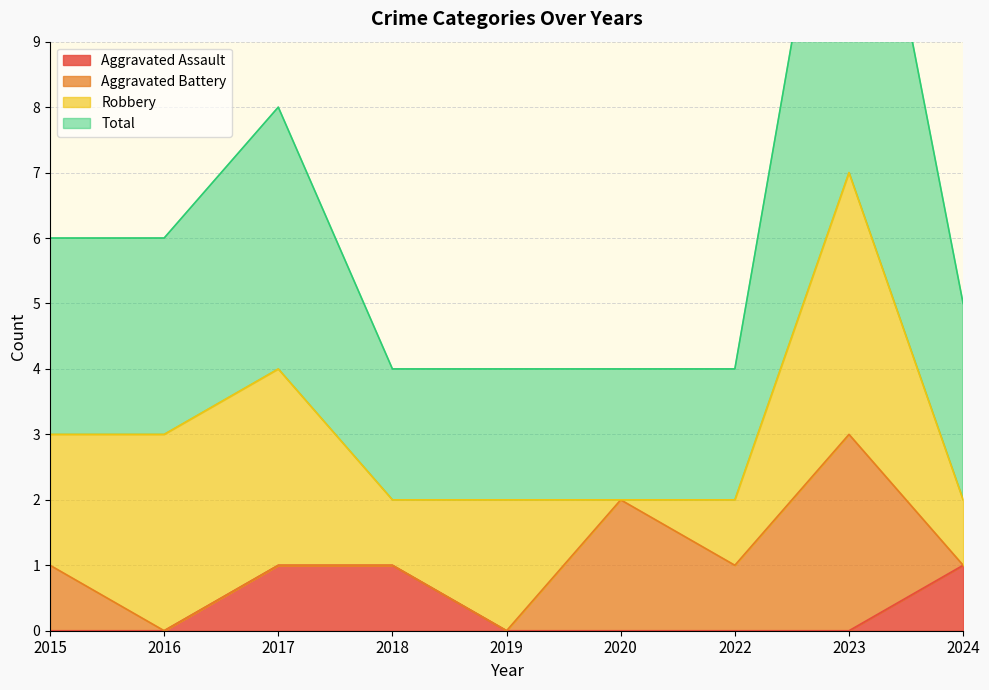

What is the total value across all series at 2023?

14